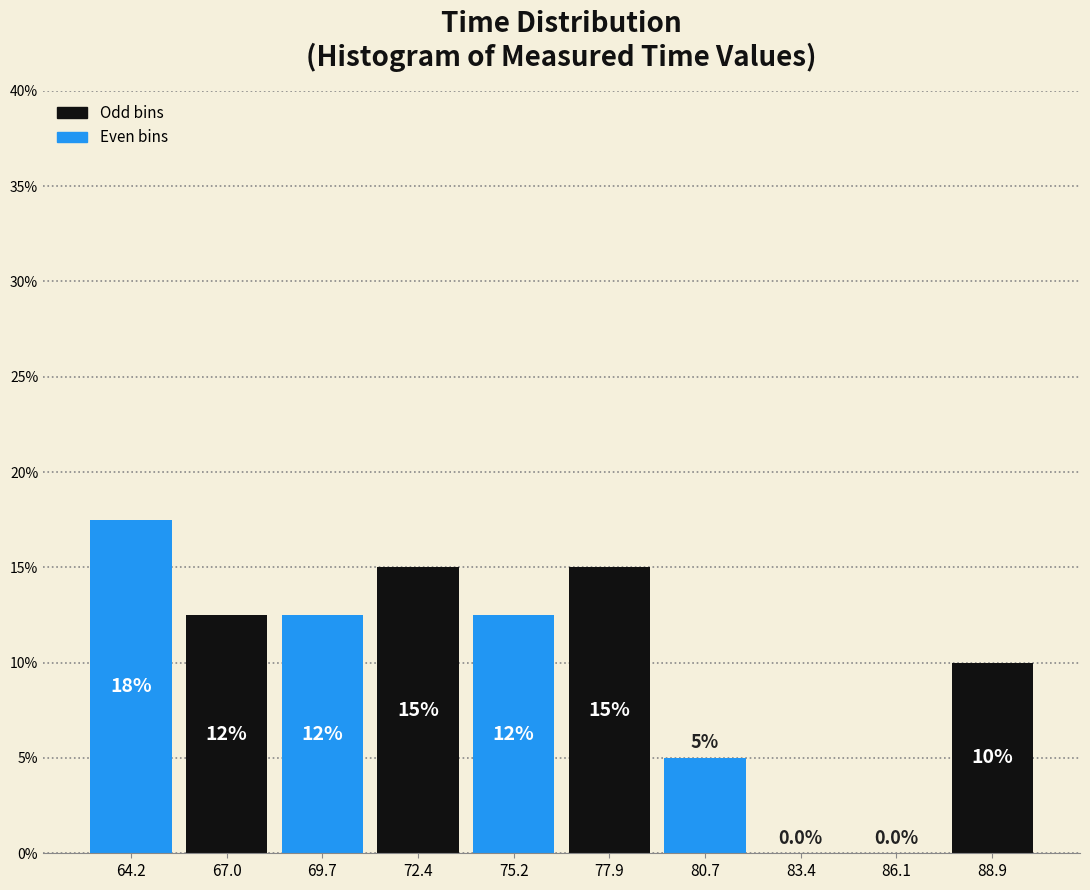

Over which range of the x-axis is the bar tallest?

63.0 to 65.5